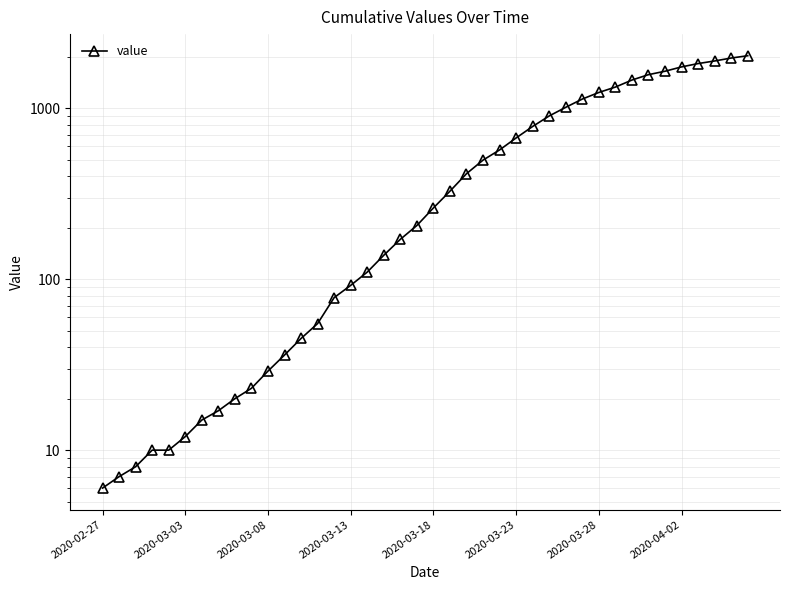

Approximately how many times larger is the value at 35 compared to 34?

1.1